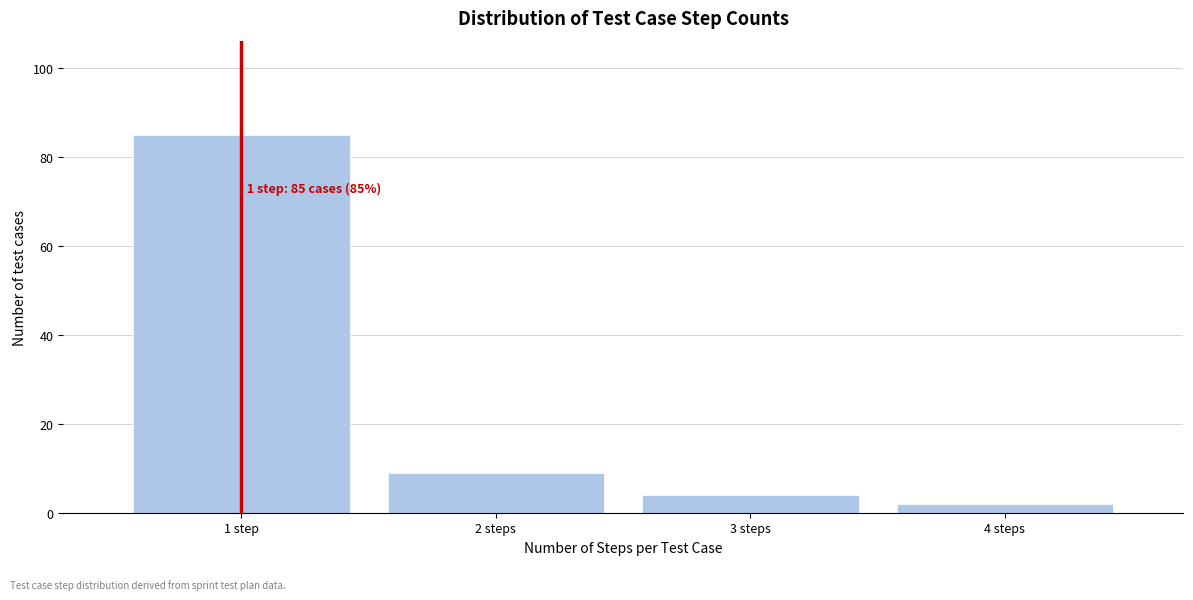

Reading left to right, list all the values displayed in this chart.

1 step=85	2 steps=9	3 steps=4	4 steps=2